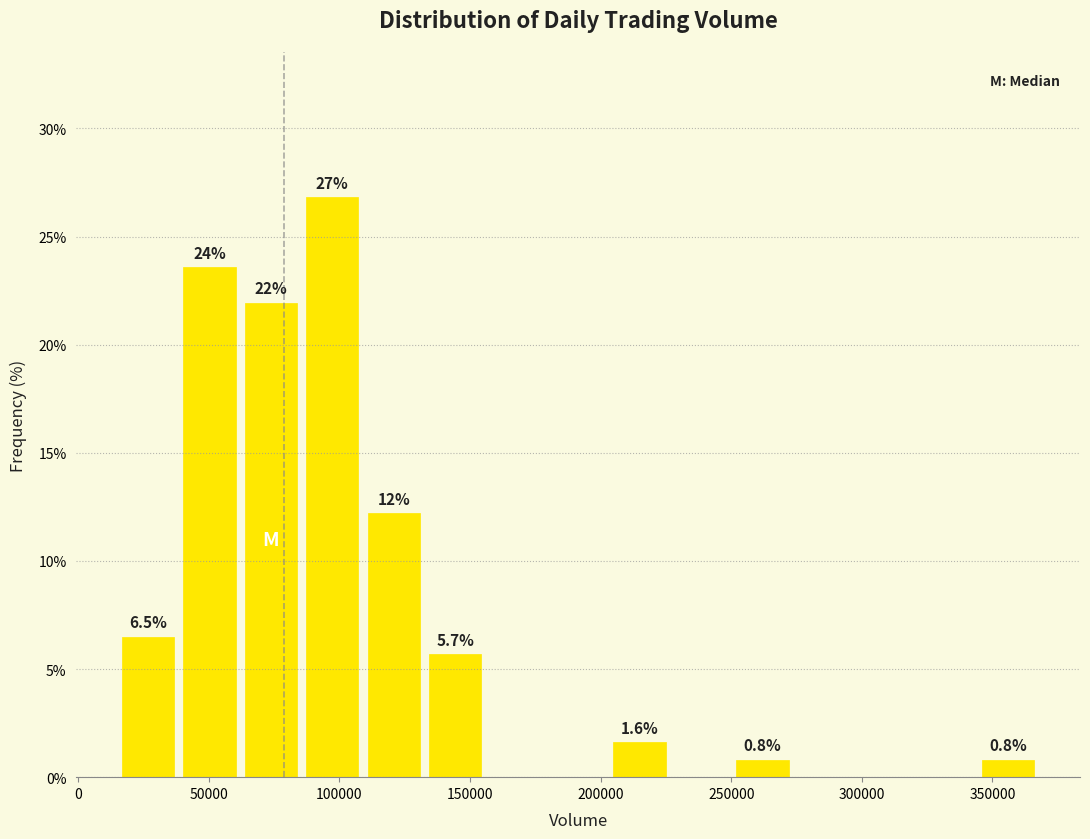

Which range on the x-axis has the tallest bar?

85000 to 110000